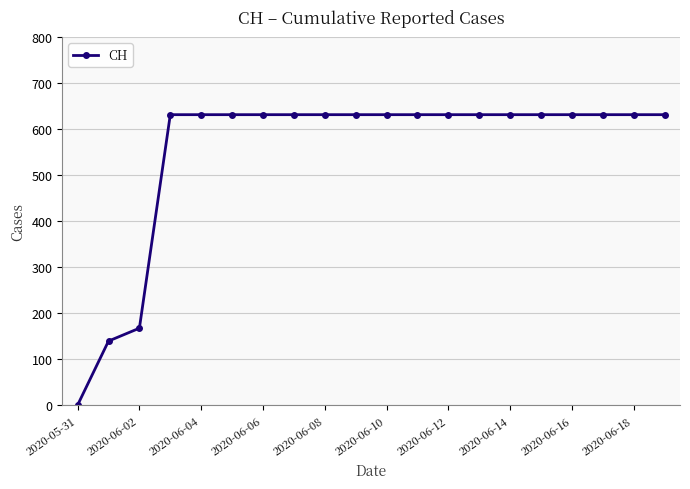

What is the value of the 20th point from the left?

631